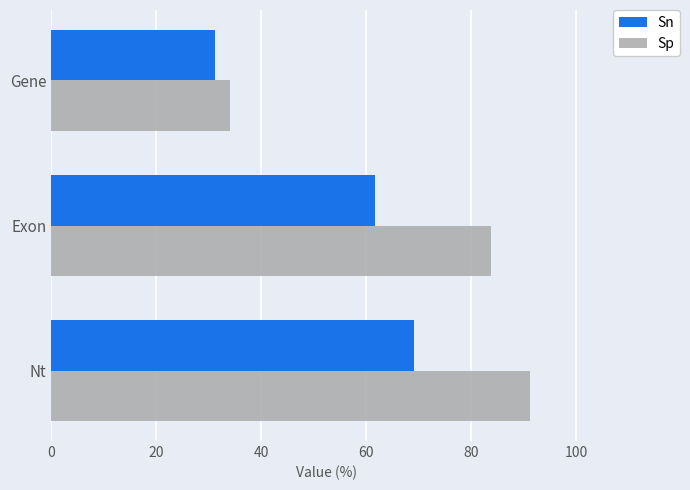

How many data points in Sn are less than 61?

1